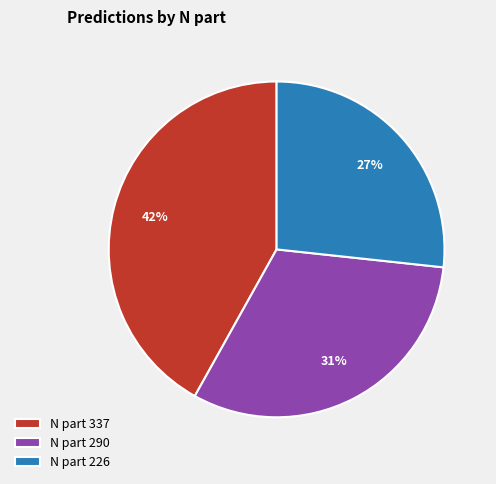

Rank the categories by value from lowest to highest.

N part 226, N part 290, N part 337